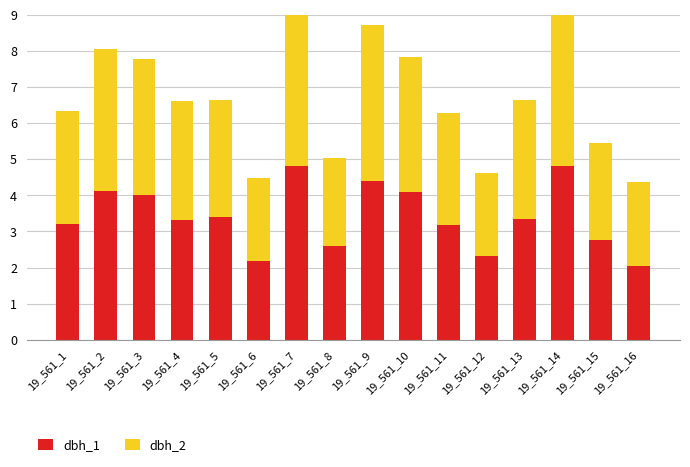

List the labels in order of dbh_1 value, smallest first.

19_561_16, 19_561_6, 19_561_12, 19_561_8, 19_561_15, 19_561_11, 19_561_1, 19_561_4, 19_561_13, 19_561_5, 19_561_3, 19_561_10, 19_561_2, 19_561_9, 19_561_14, 19_561_7